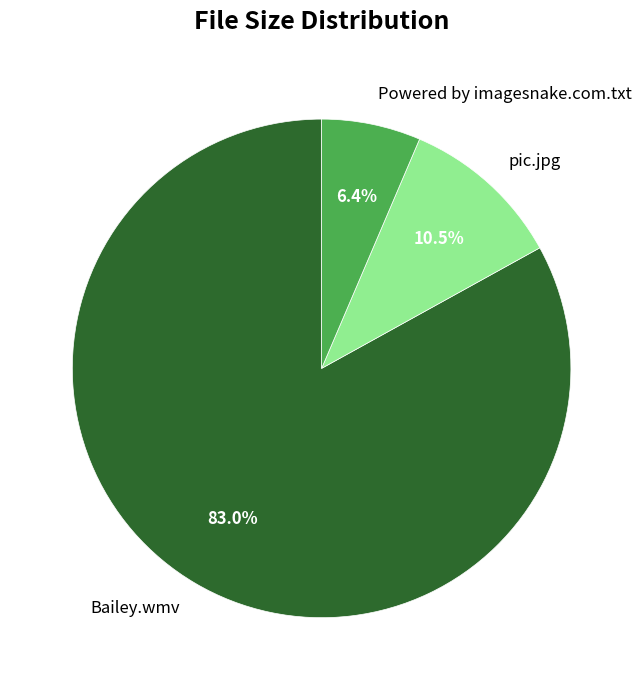

Approximately how many times larger is the value at pic.jpg compared to Powered by imagesnake.com.txt?

1.6